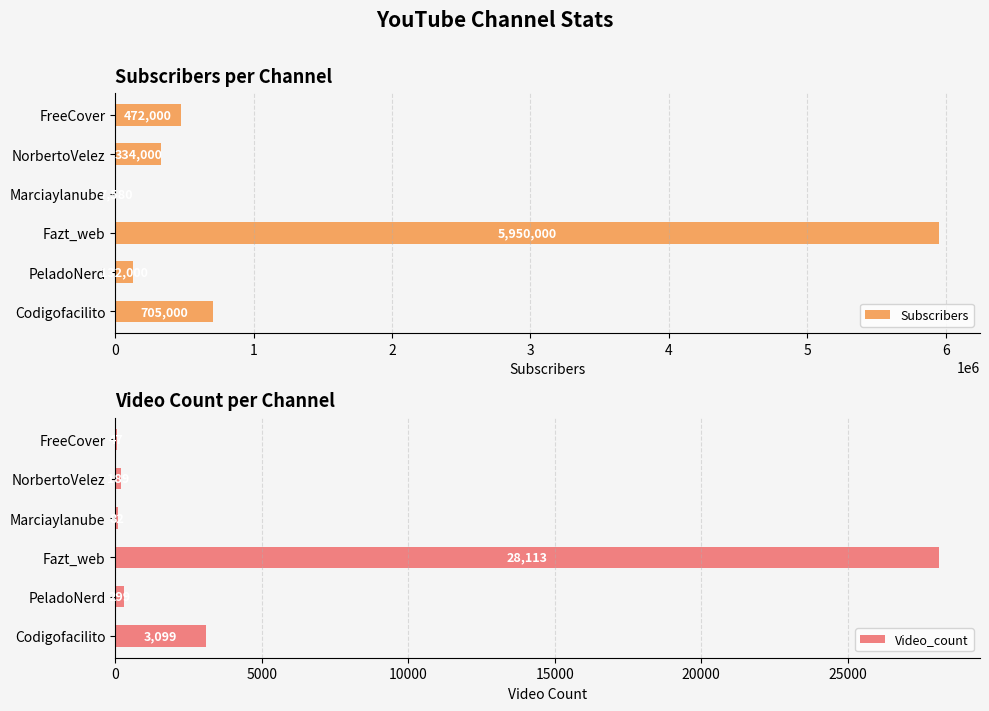

How many groups of bars are there?

6